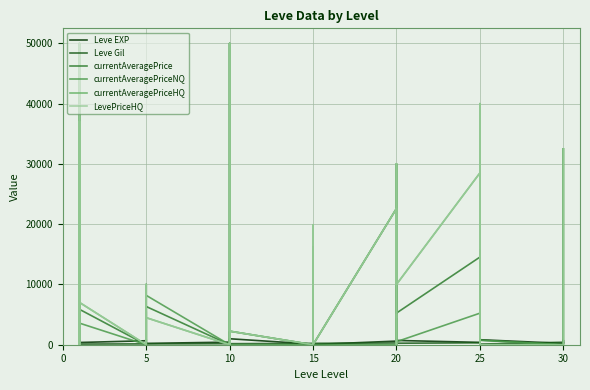

How many values in LevePriceHQ are above zero?

23